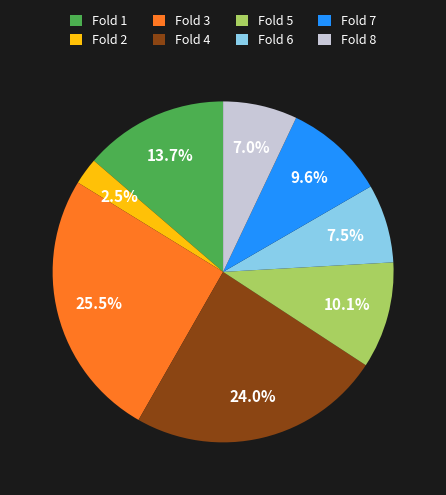

To the nearest percent, what is the difference between the Fold 1 and Fold 7 slice percentages?

4%